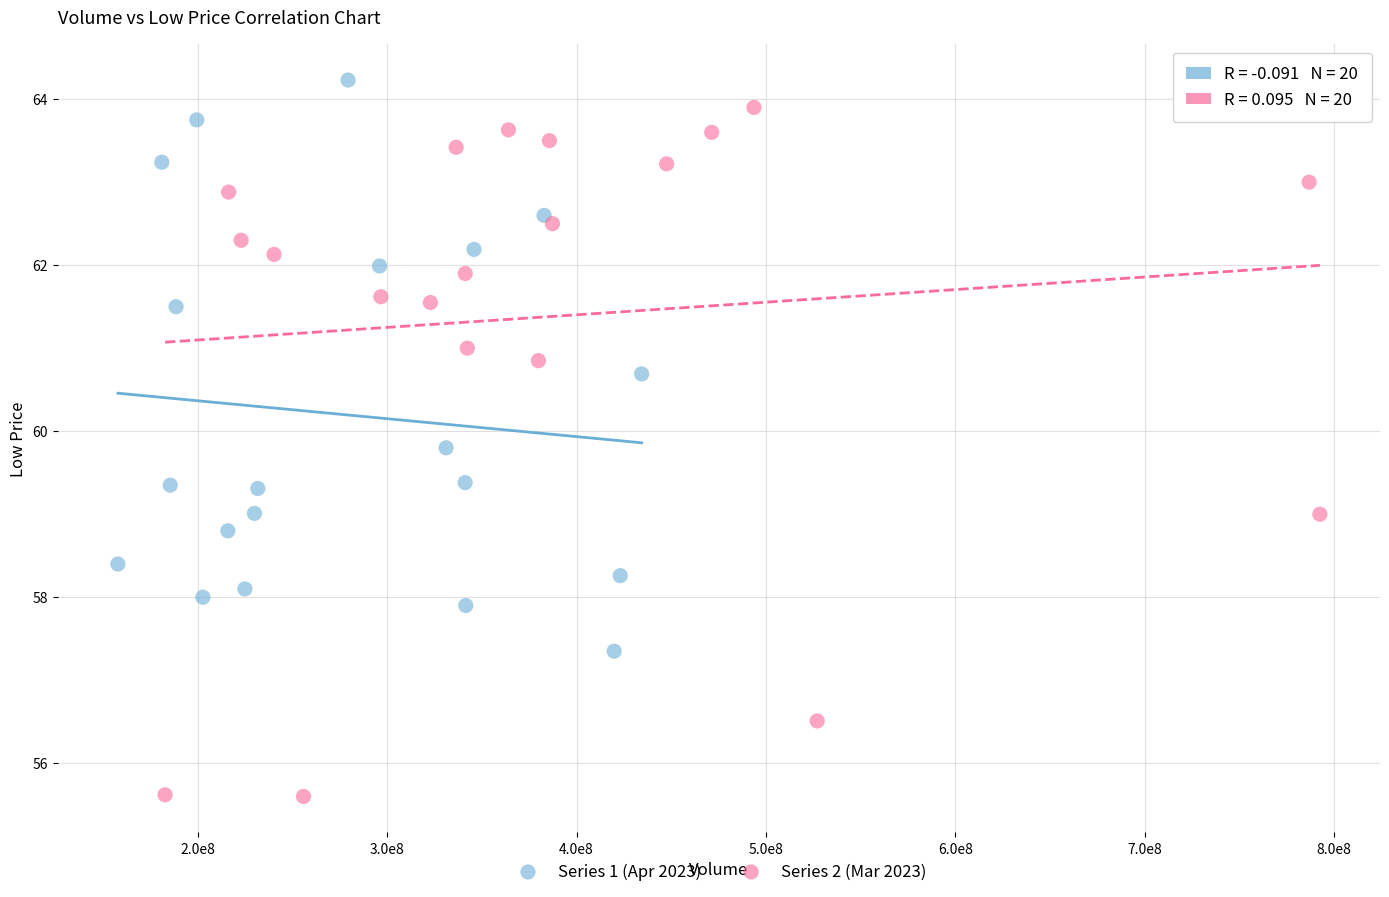

Which series reaches the maximum Y coordinate?

Series 1 (Apr 2023)